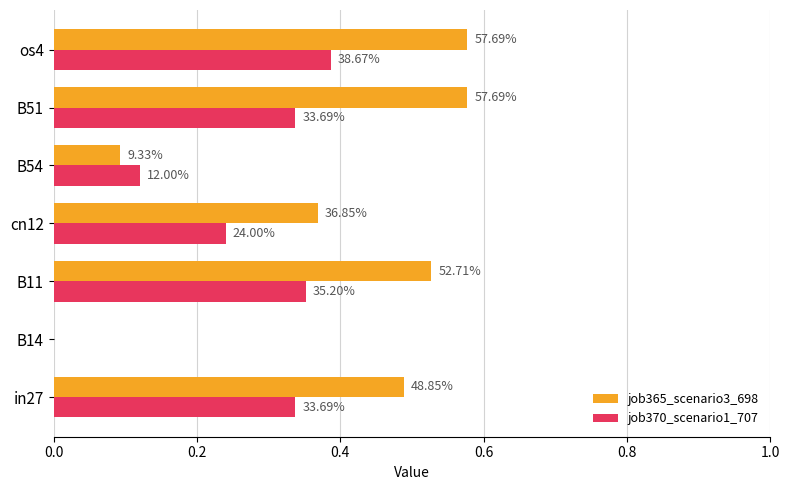

Which series has the widest spread of values?

job365_scenario3_698